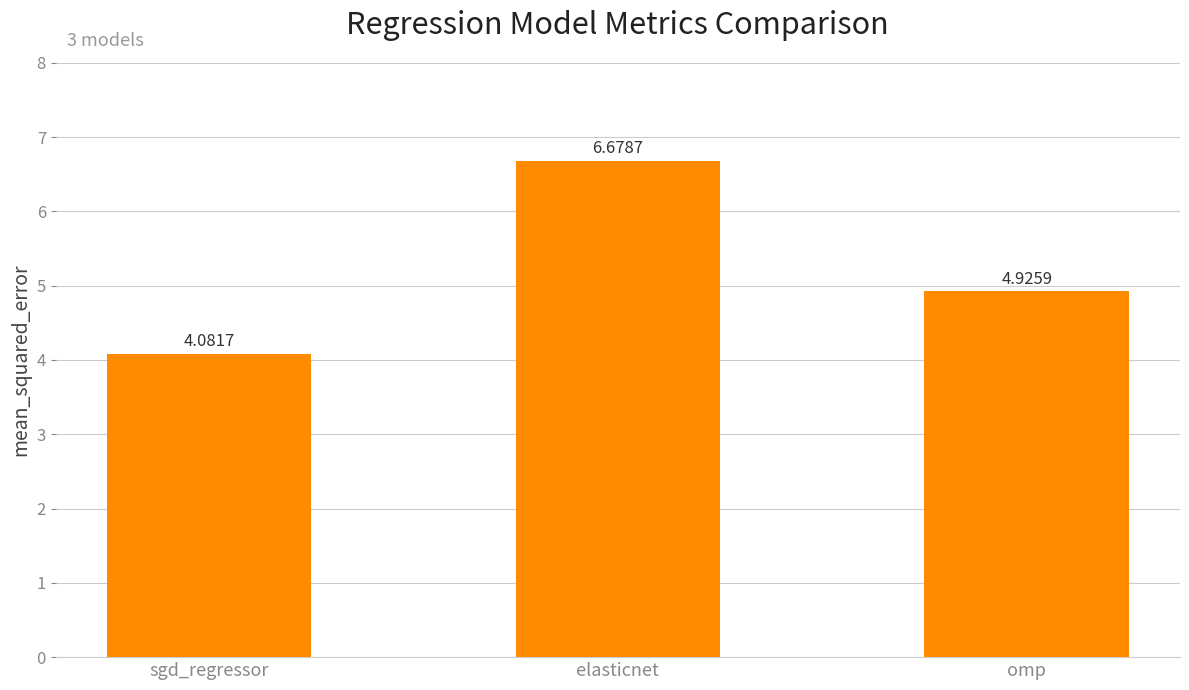

What is the label of the 2nd bar from the left?

elasticnet